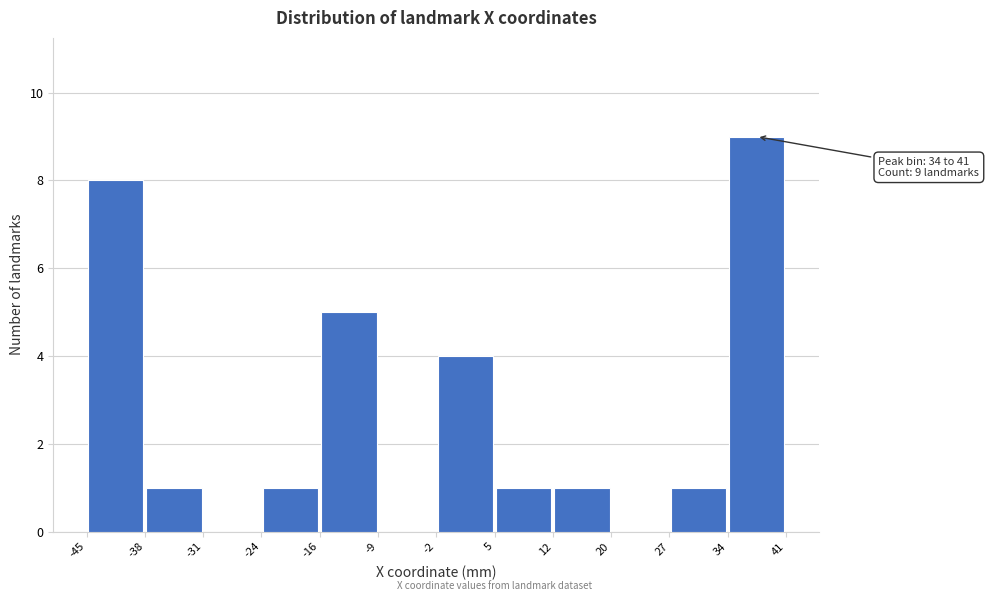

Over which range of the x-axis is the bar tallest?

34 to 41